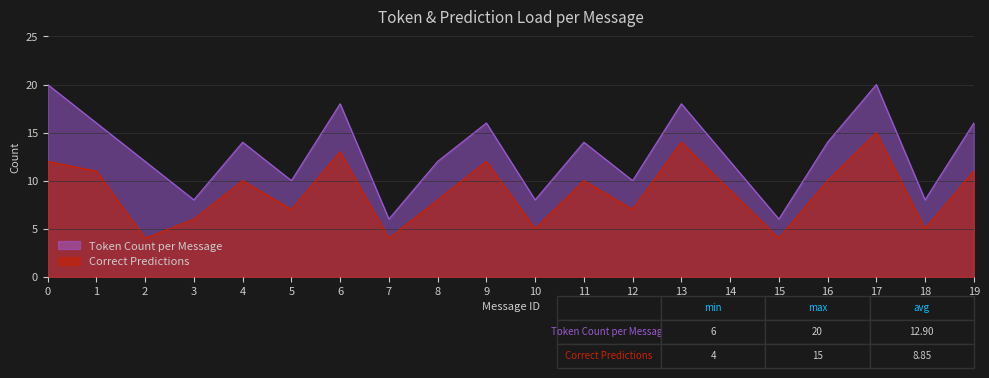

What is the sum of all Token Count per Message values?

258